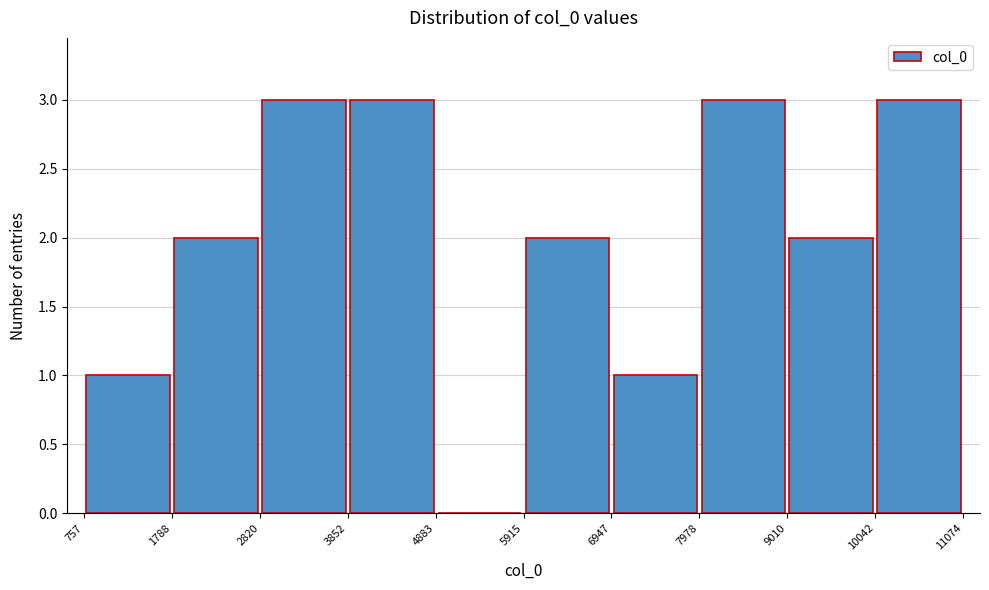

Reading left to right, list every bar in this chart as the range it spans on the x-axis followed by its height. The values are not printed on the chart, so give them approximately, as read against the axis.

757 to 1788: 1
1788 to 2820: 2
2820 to 3852: 3
3852 to 4883: 3
4883 to 5915: 0
5915 to 6947: 2
6947 to 7978: 1
7978 to 9010: 3
9010 to 10042: 2
10042 to 11074: 3